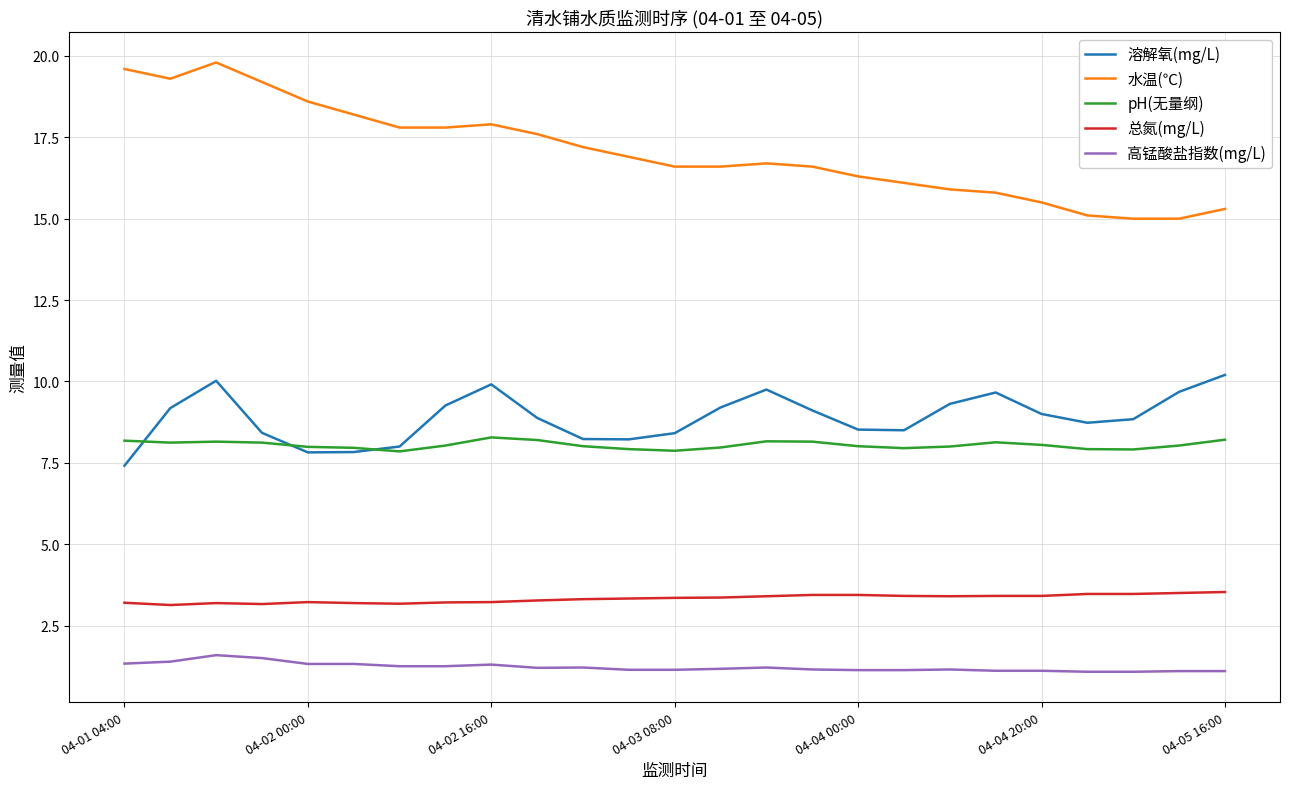

Which series has the largest range (max minus min)?

水温(℃)